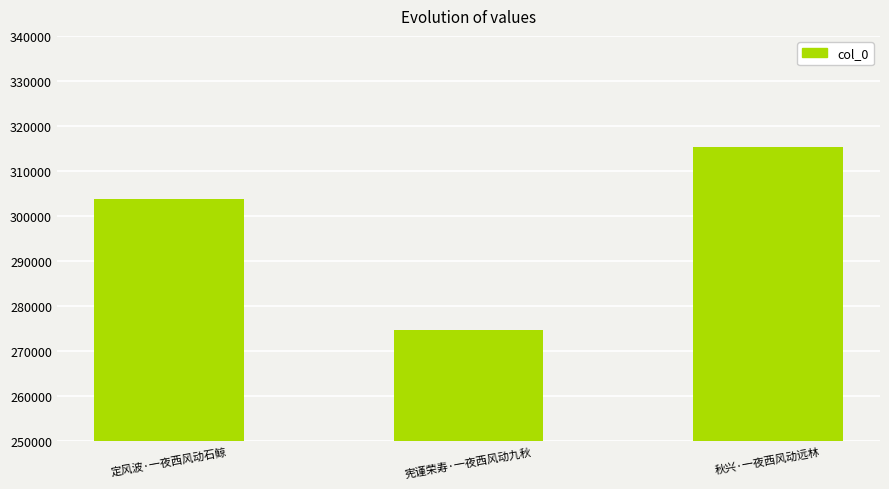

What is the sum of the values at 秋兴·一夜西风动远林 and 宪谨荣寿·一夜西风动九秋?

590098